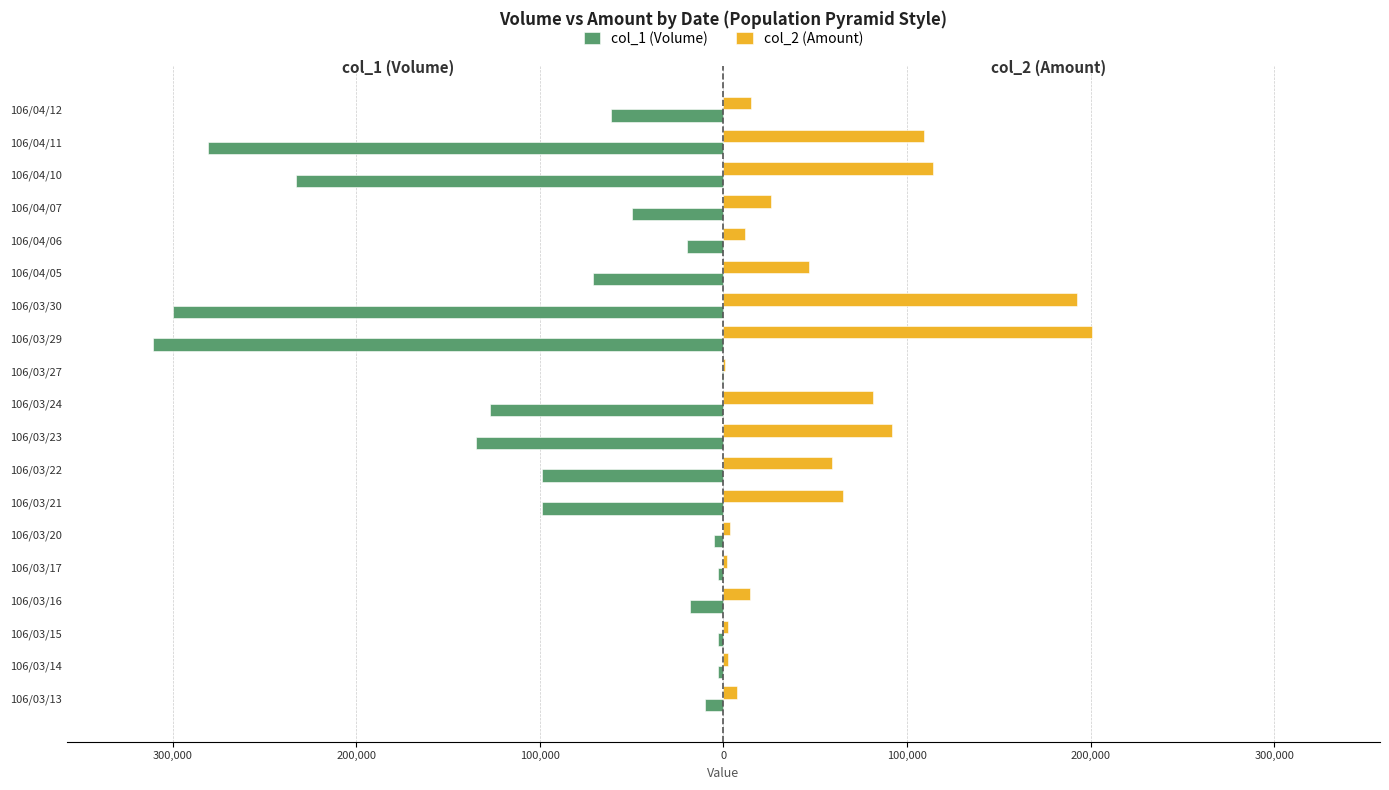

What are all the series names shown in the legend?

col_1 (Volume), col_2 (Amount)